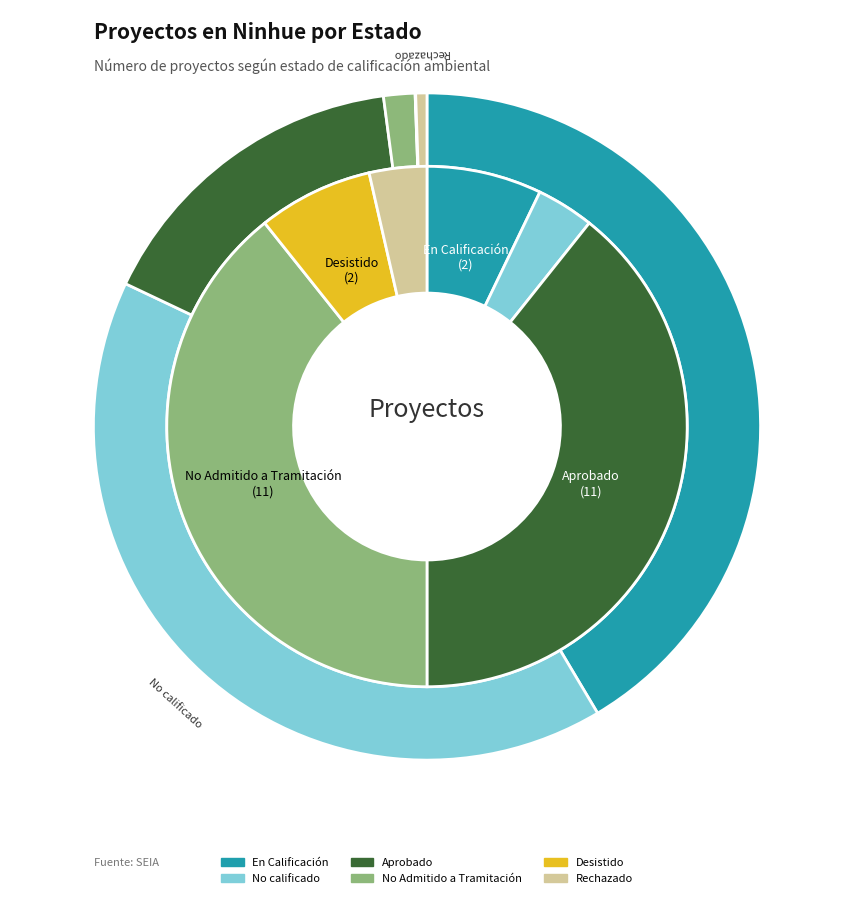

To the nearest percent, what is the combined percentage of Desistido and En Calificación?

14%